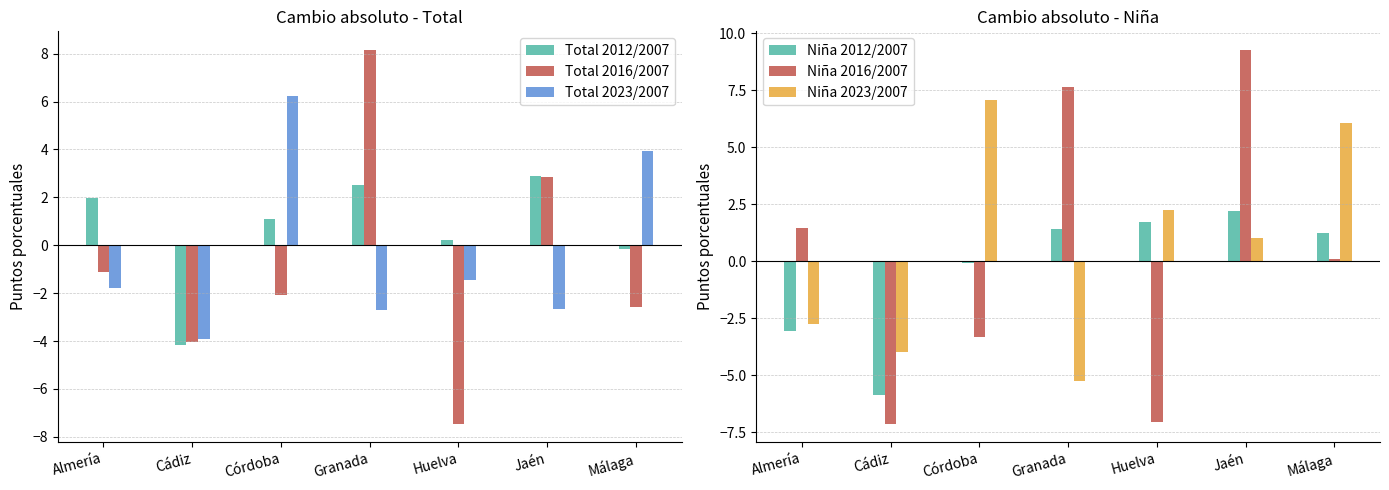

What is the sum of the Total 2023/2007 values at Granada and Huelva?

-4.1